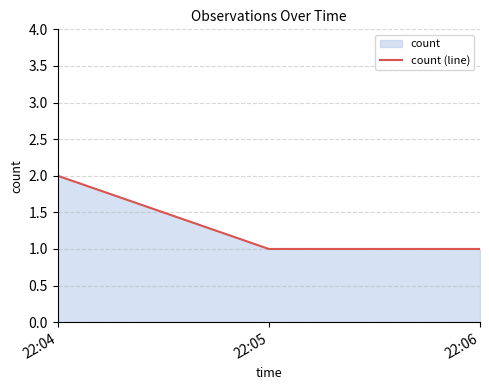

Read the value at 22:04.

2